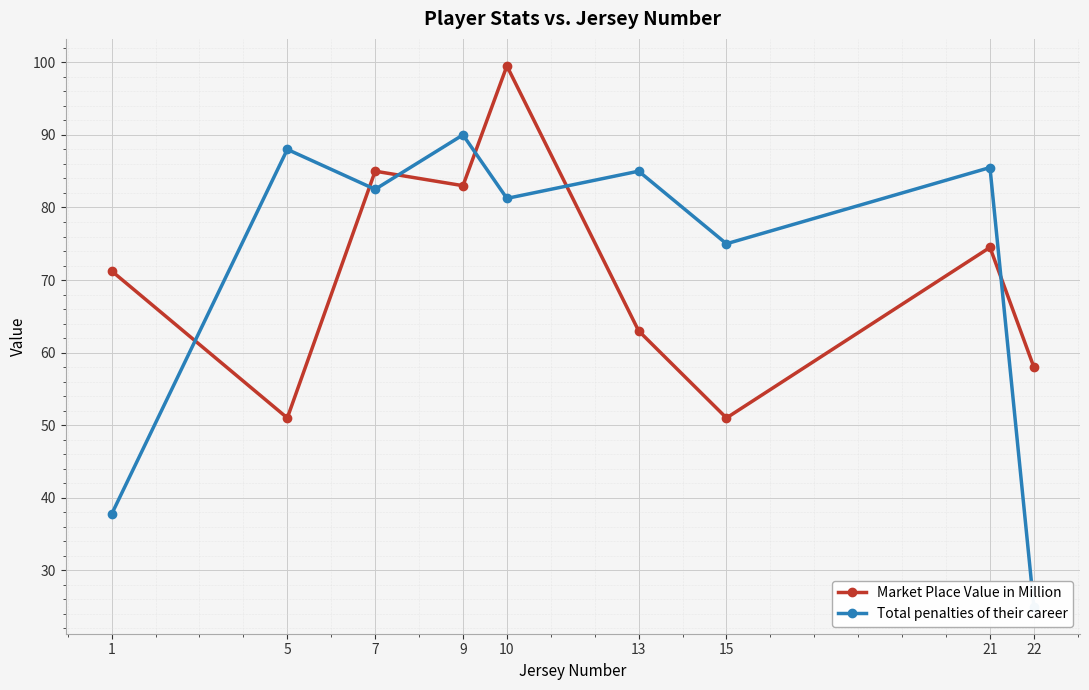

What is the sum of all Market Place Value in Million values?

636.2